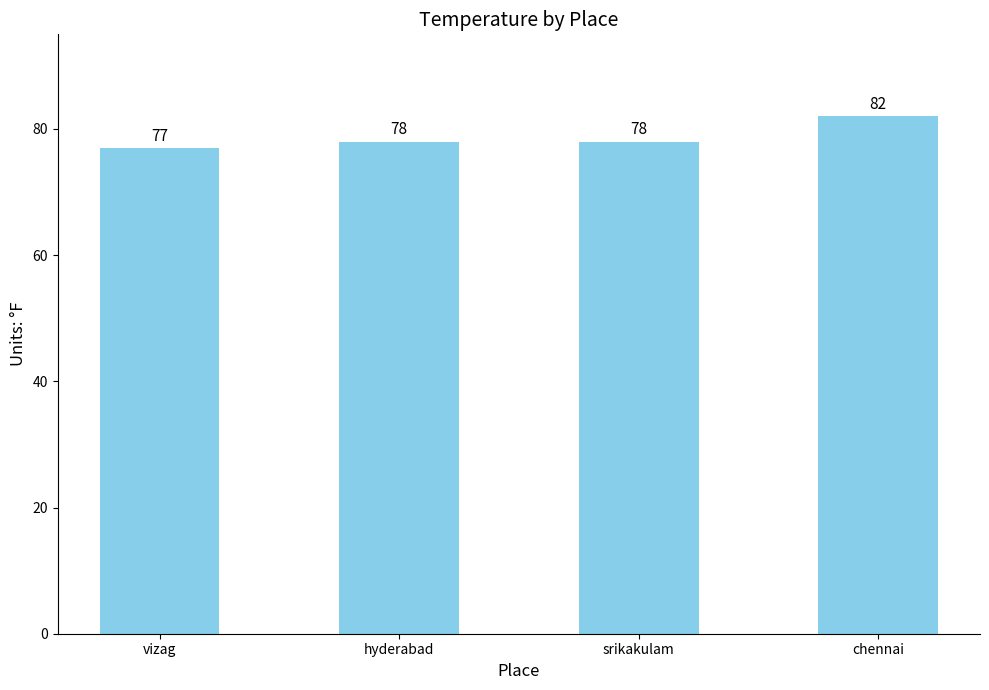

How many series are shown in this chart?

1